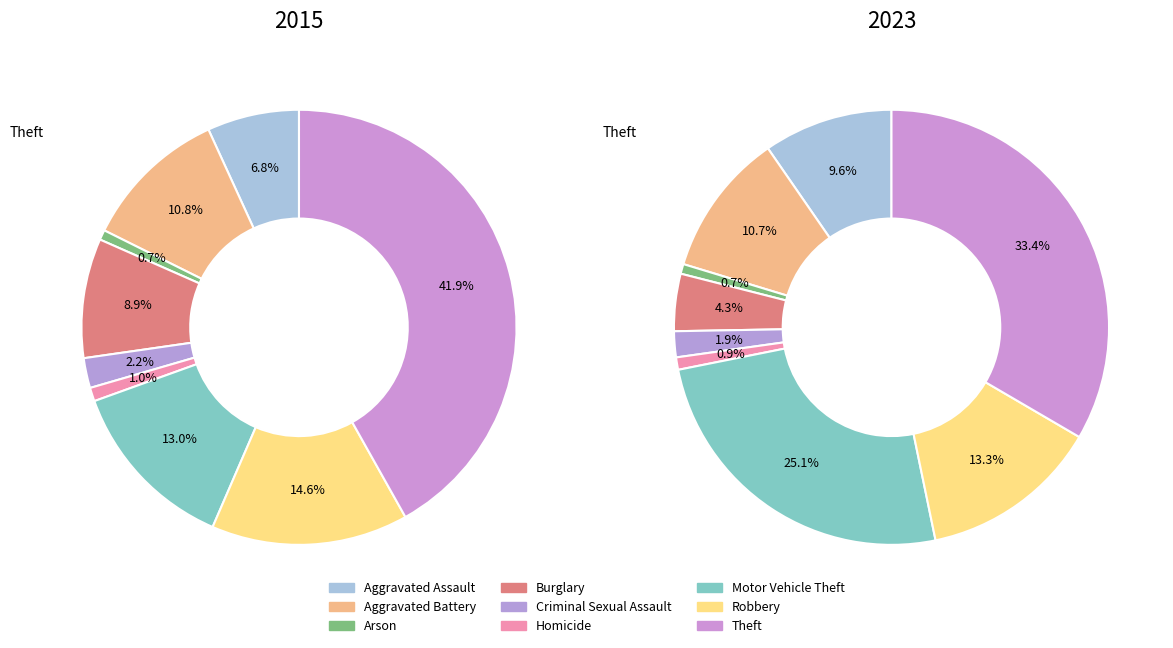

Do Motor Vehicle Theft and Theft together represent more than half of the pie?

Yes